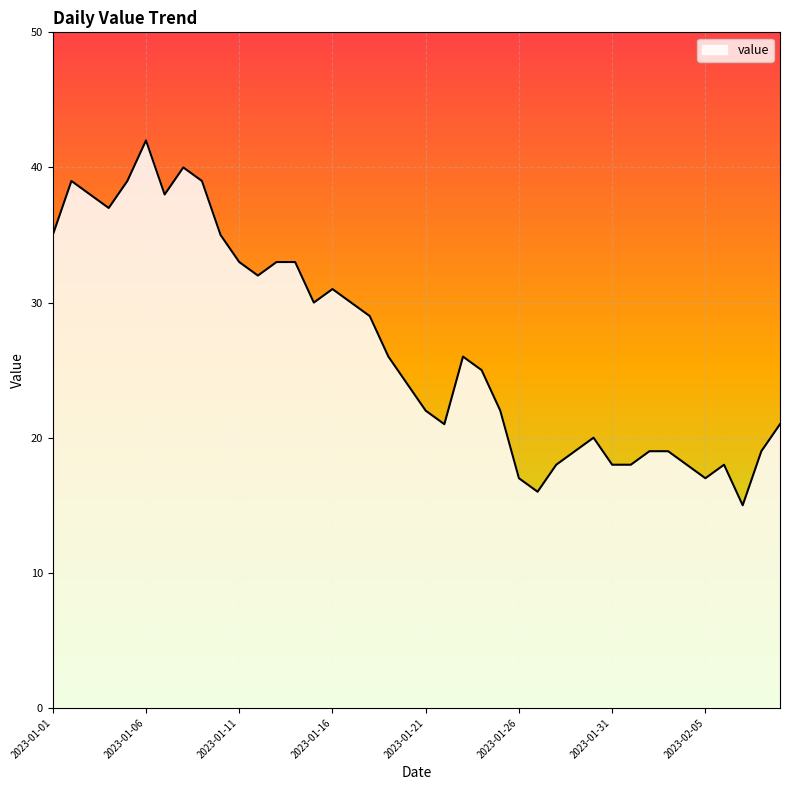

What is the maximum value shown in the chart?

42